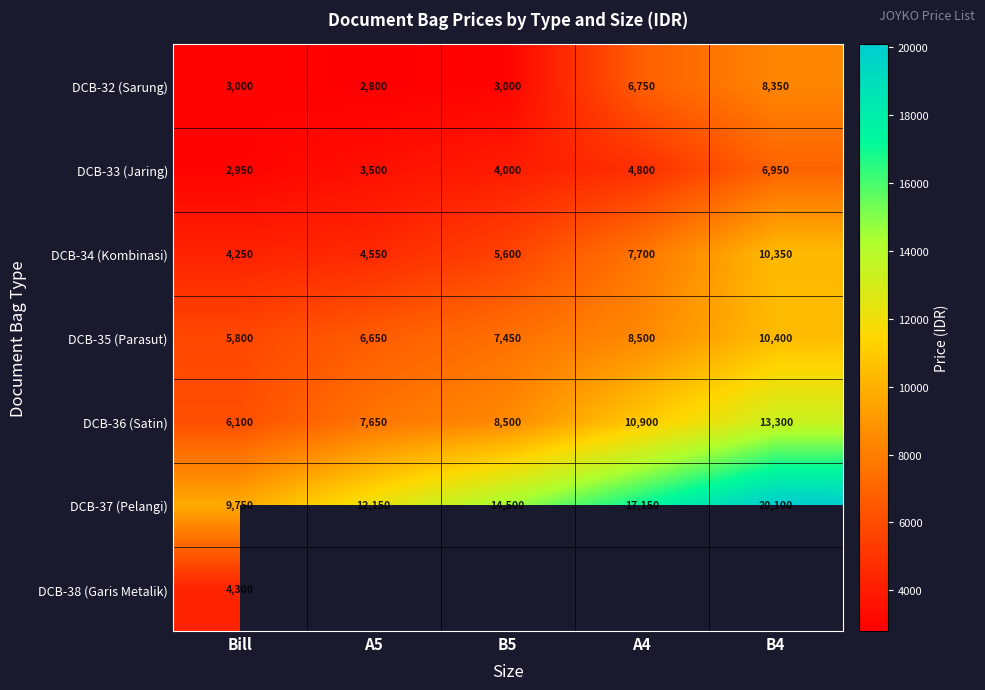

How many DCB-35 (Parasut) values are between 6650 and 8500?

3